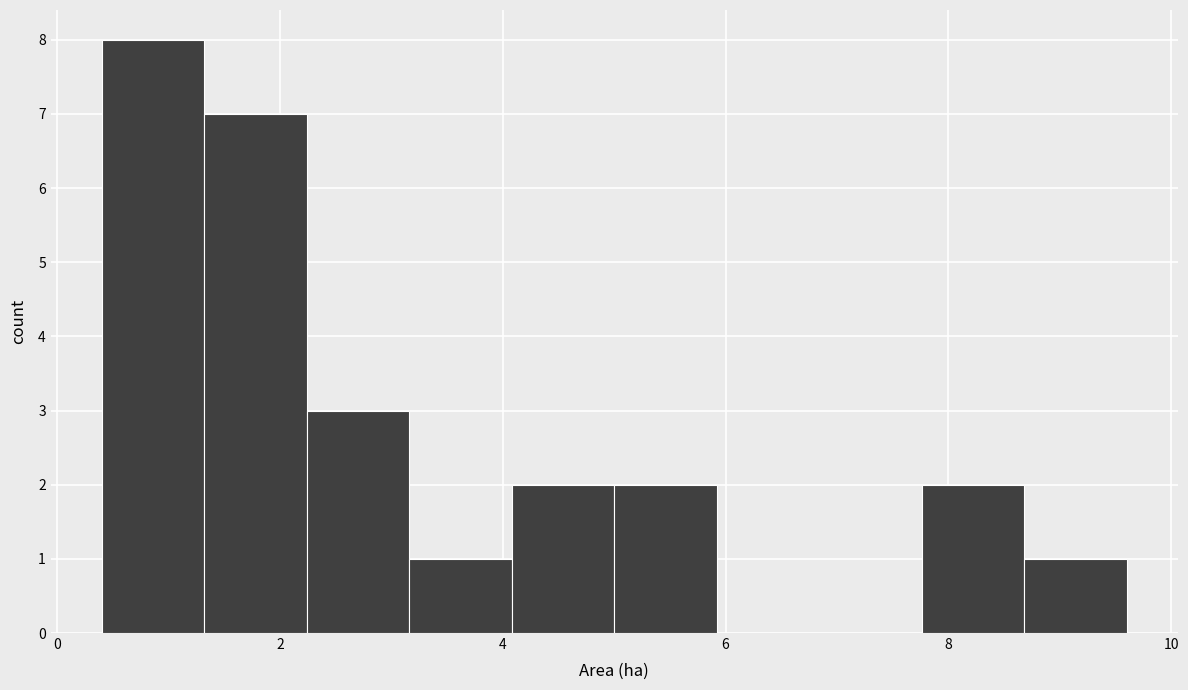

Which range on the x-axis has the tallest bar?

0.40 to 1.32